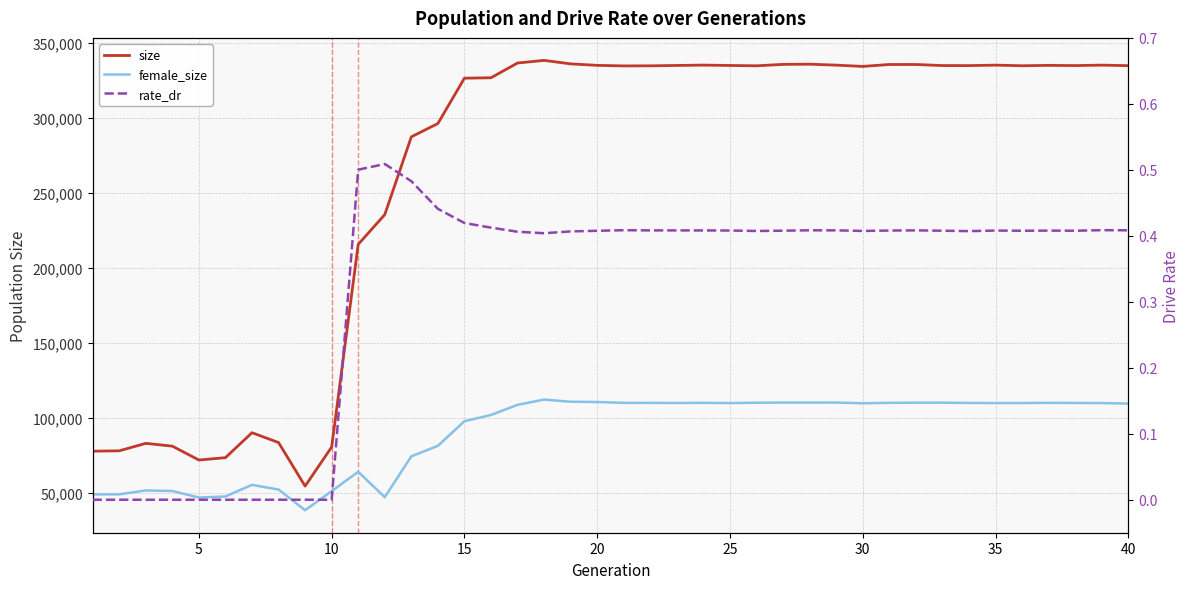

What is the difference between the second highest and minimum values in the female_size series?

72413.0